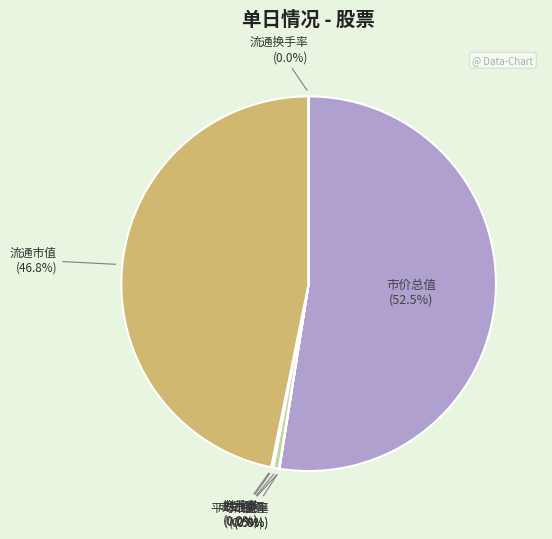

Count the number of slices in the pie.

8